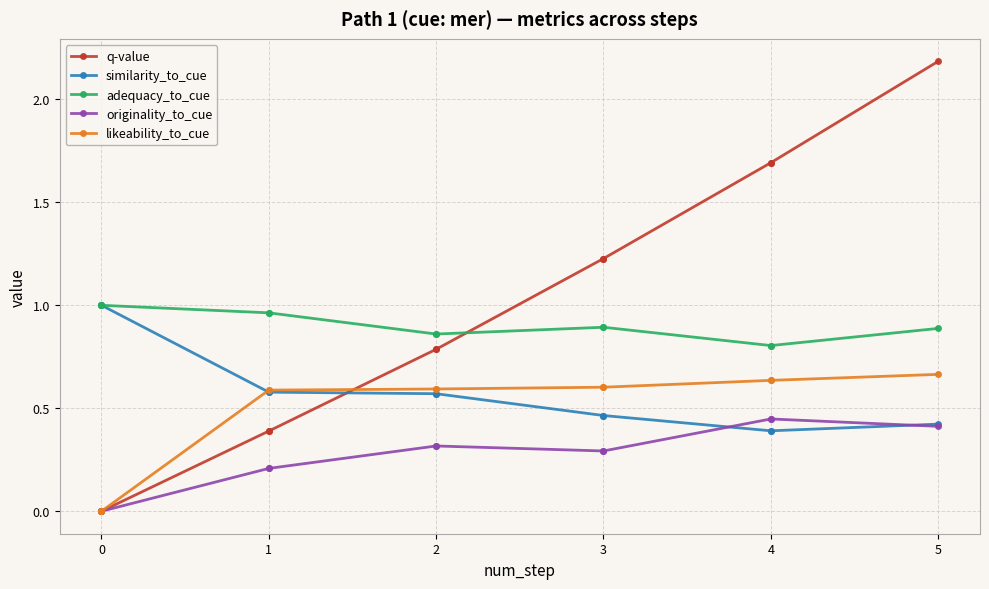

True or false: adequacy_to_cue has more than 2 points higher than both neighbors.

False